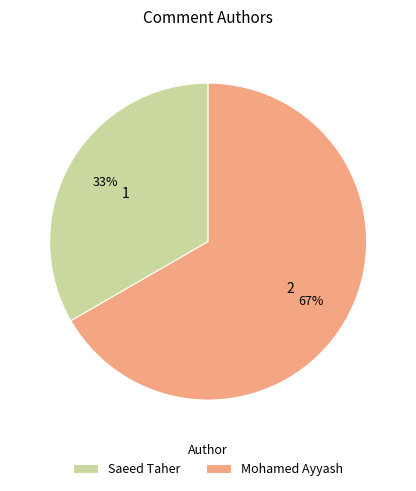

What percentage is the Mohamed Ayyash slice, to the nearest percent?

67%